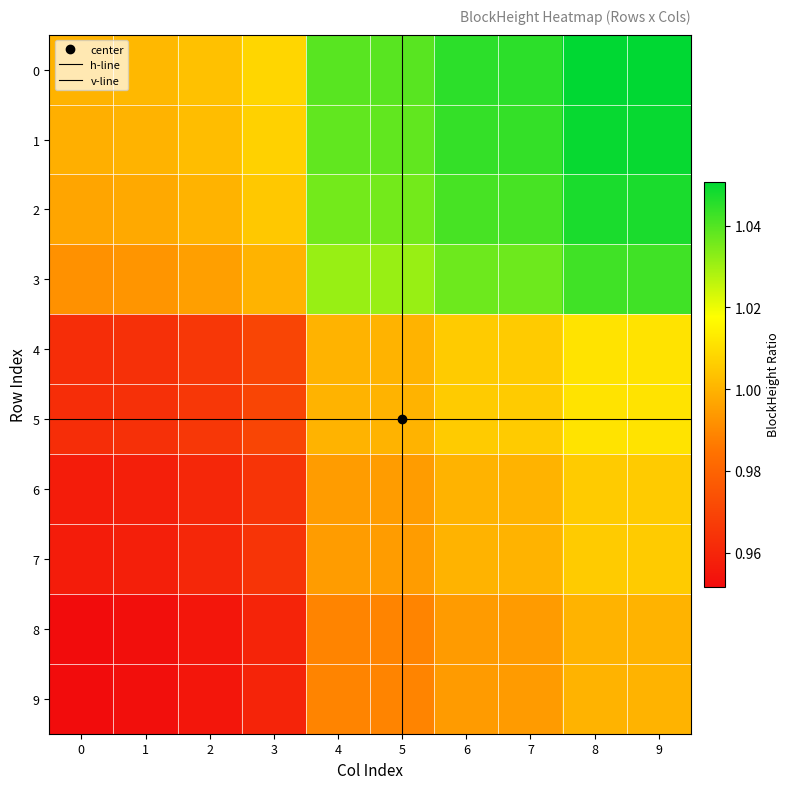

List the labels in order of 9 value, smallest first.

0, 1, 2, 3, 4, 5, 6, 7, 8, 9